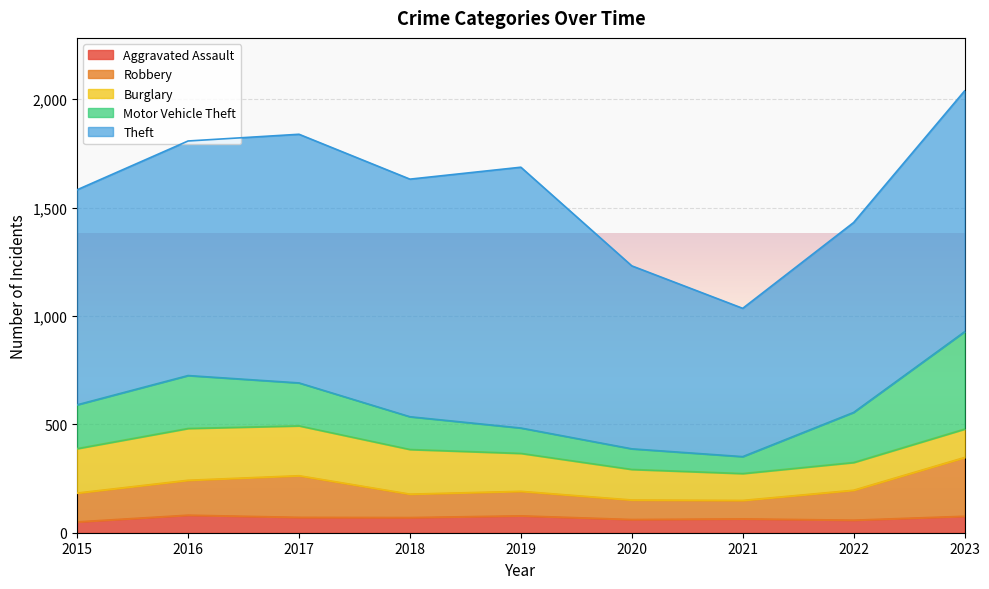

What is the sum of all Robbery values?

1291